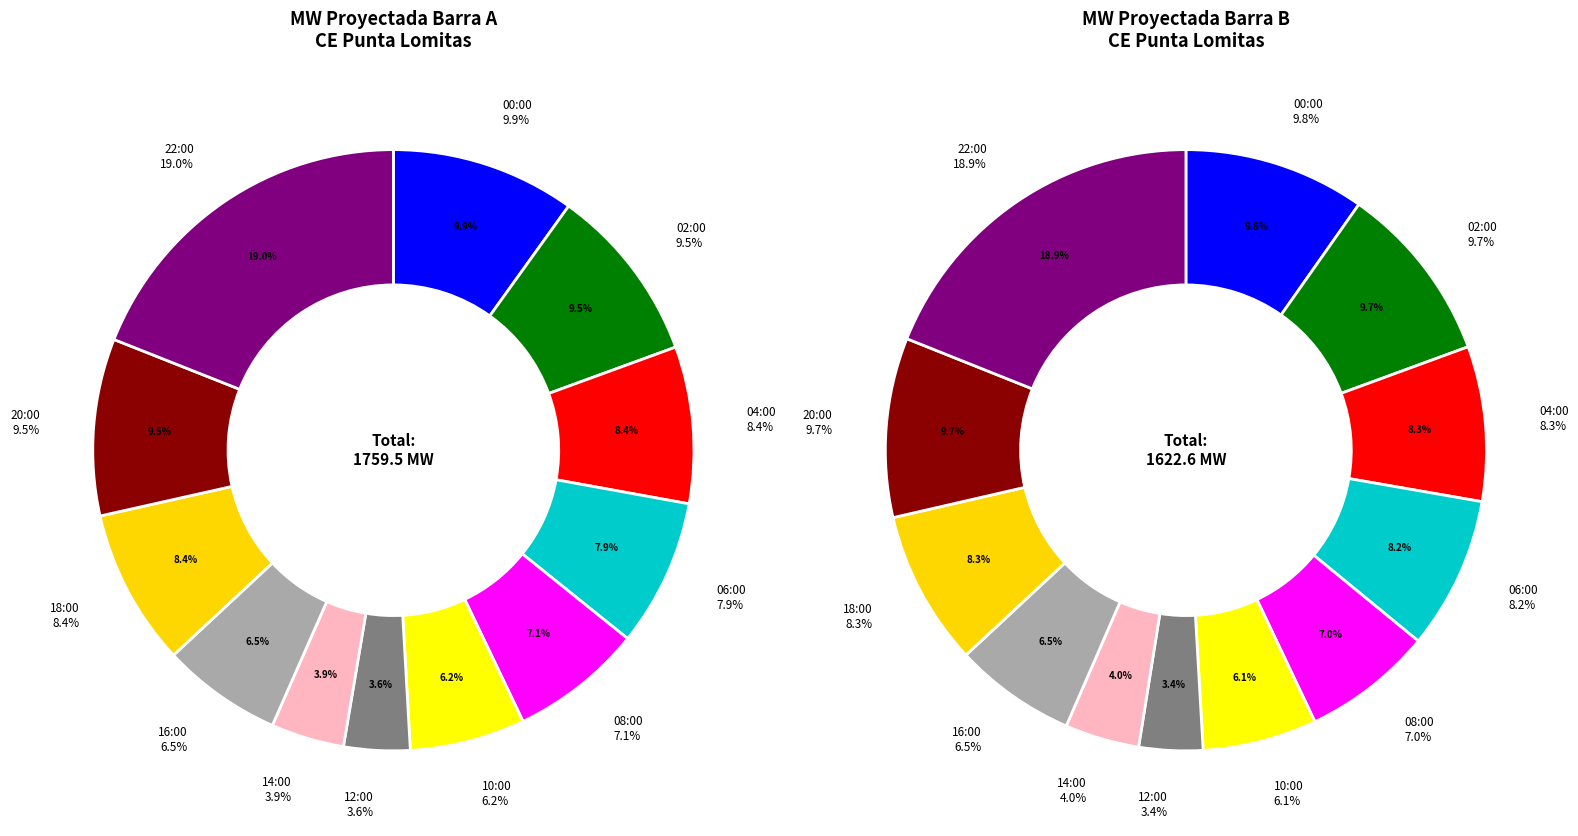

The 16 slice represents 12% of the pie. True or false?

False